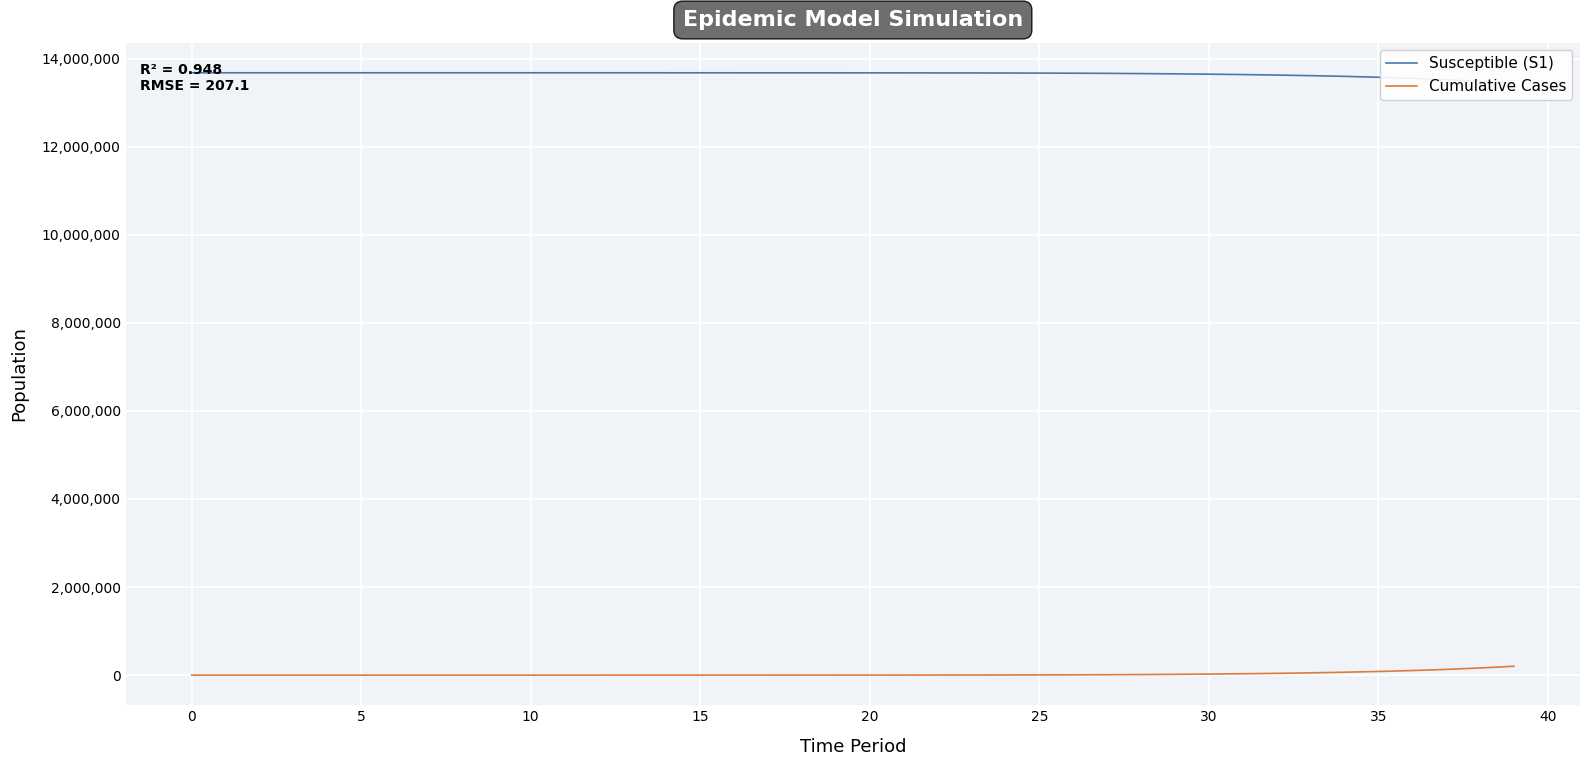

How many distinct data groups are displayed?

2